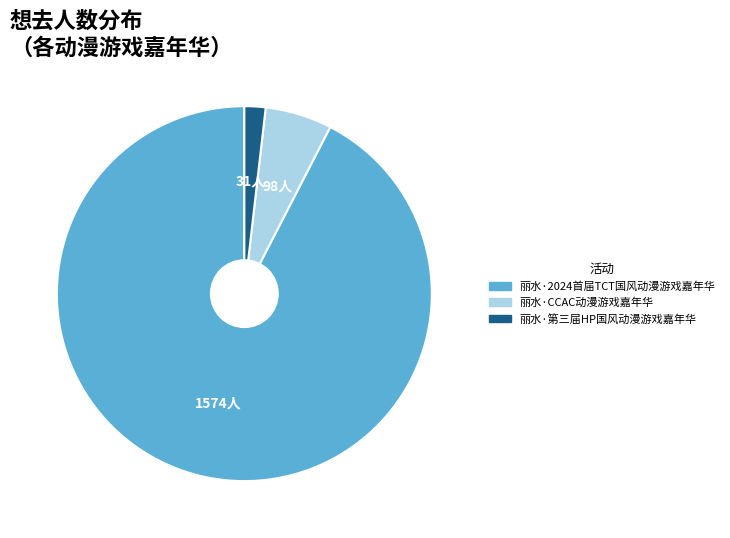

Do 丽水·第三届HP国风动漫游戏嘉年华 and 丽水·CCAC动漫游戏嘉年华 together represent more than half of the pie?

No